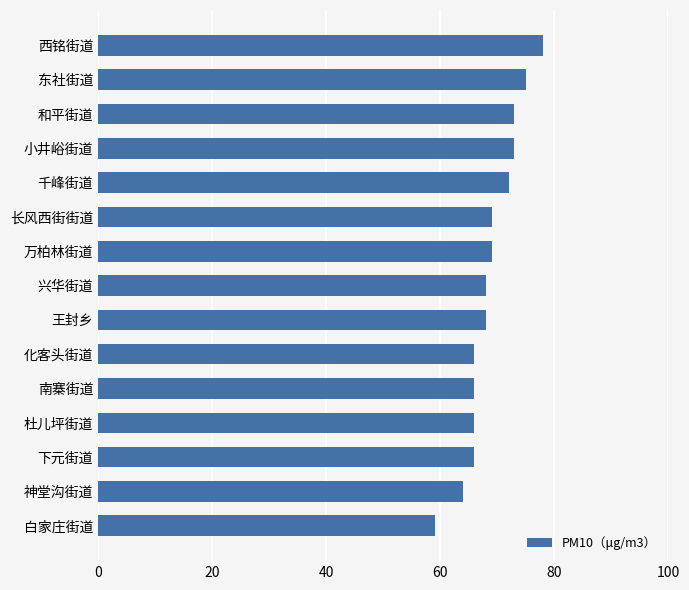

Which has a higher value, 杜儿坪街道 or 长风西街街道?

长风西街街道